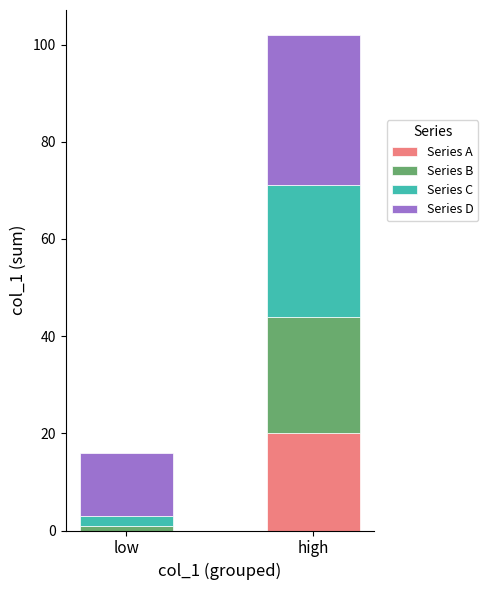

Which category has the highest value in the Series A series?

high